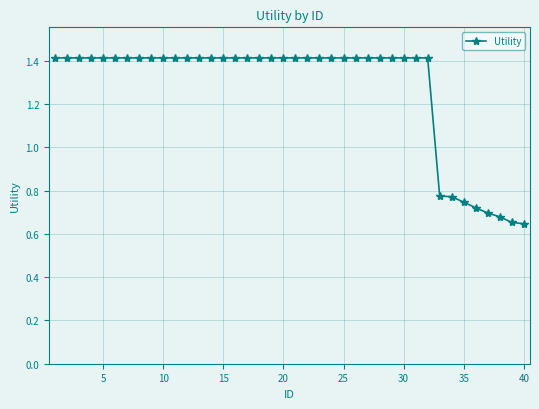

What is the sum of all values?

50.9